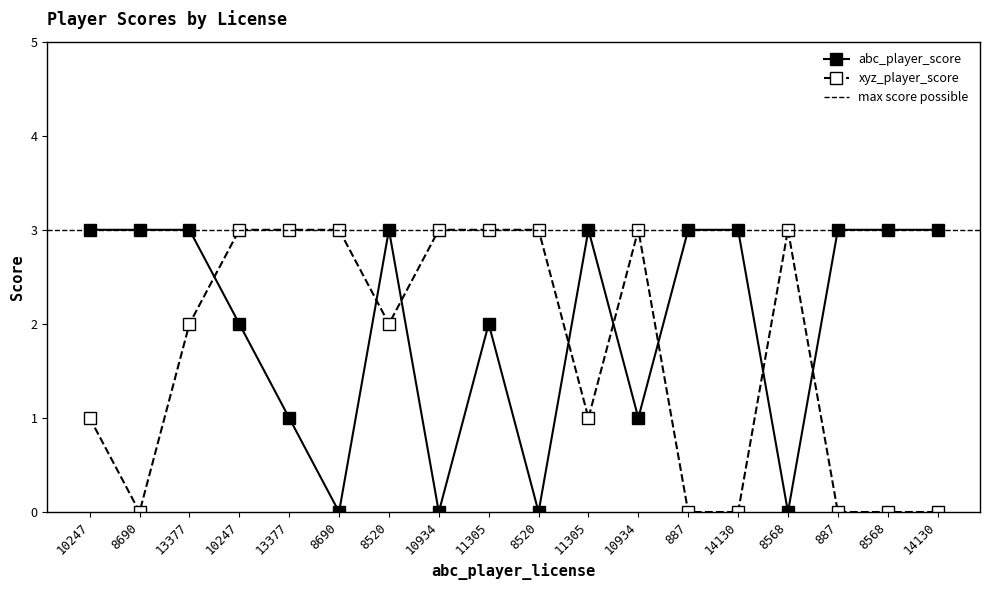

How many data points in abc_player_score are less than 3?

8